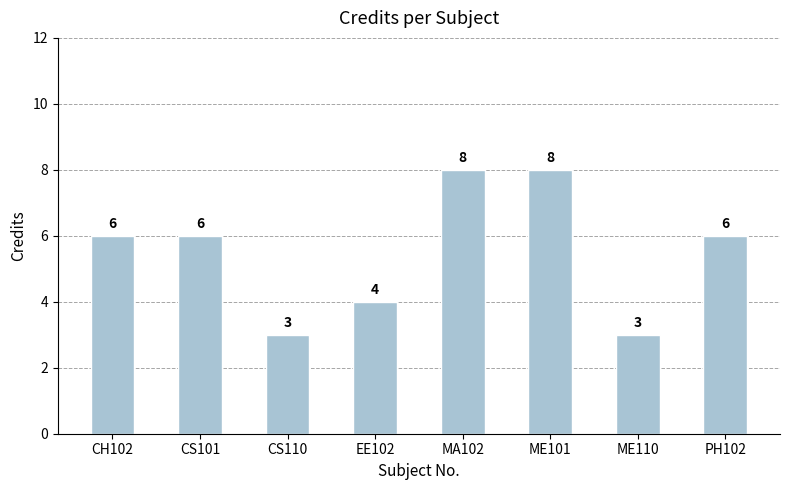

What is the maximum value shown in the chart?

8